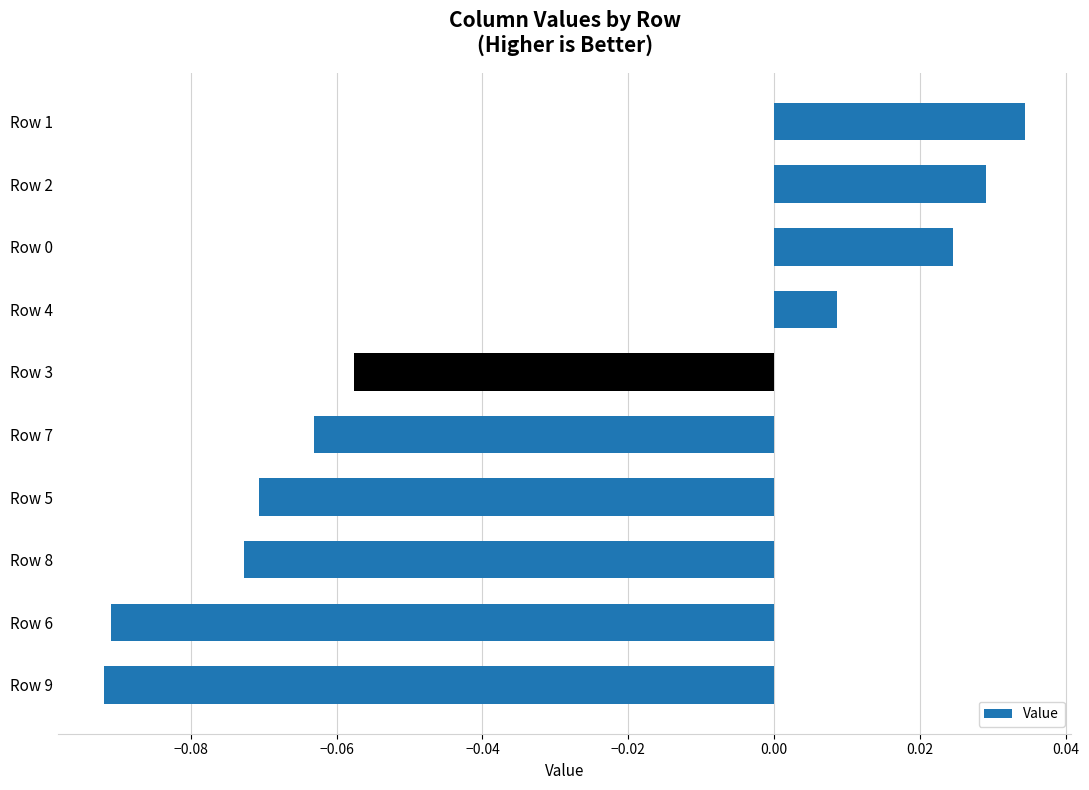

At which category does the chart reach its peak across all series?

Row 1